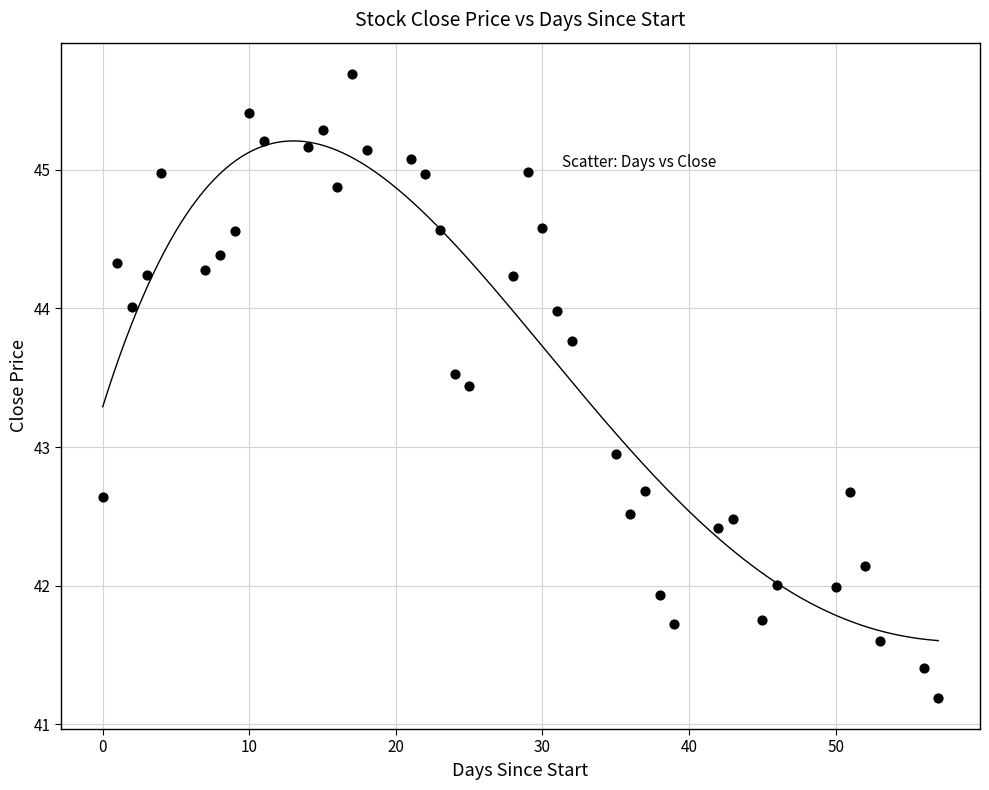

What is the range of Y values (max minus min)?

4.5